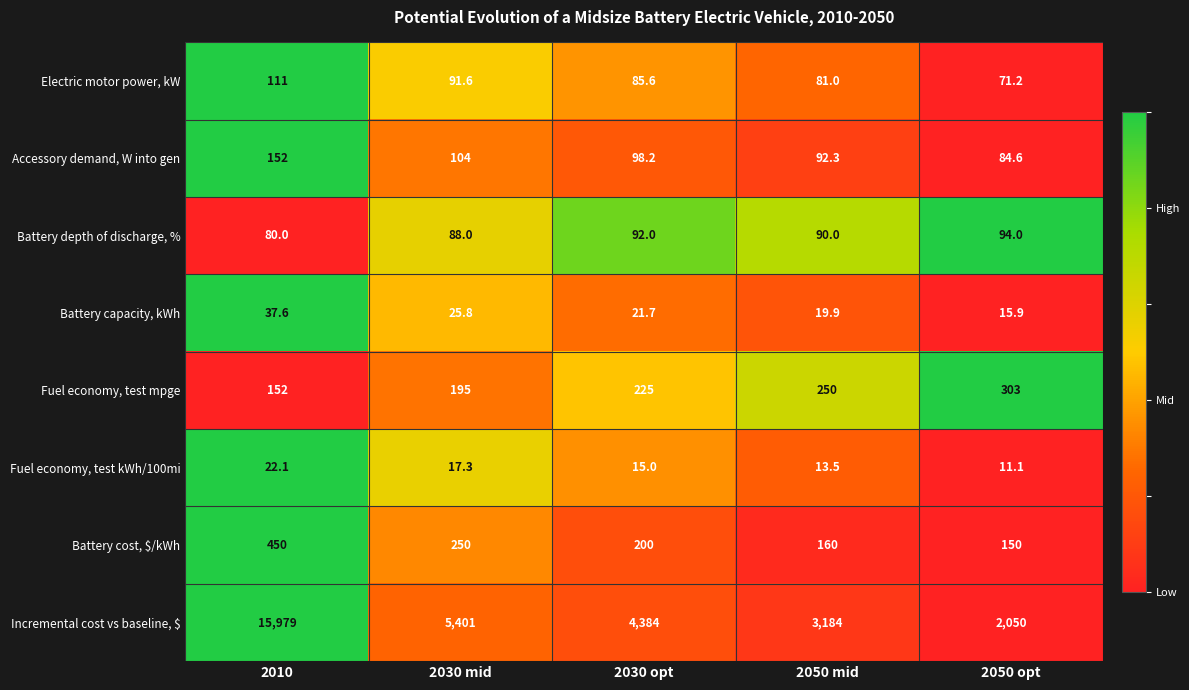

What is the sum of all Electric motor power, kW values?

440.4